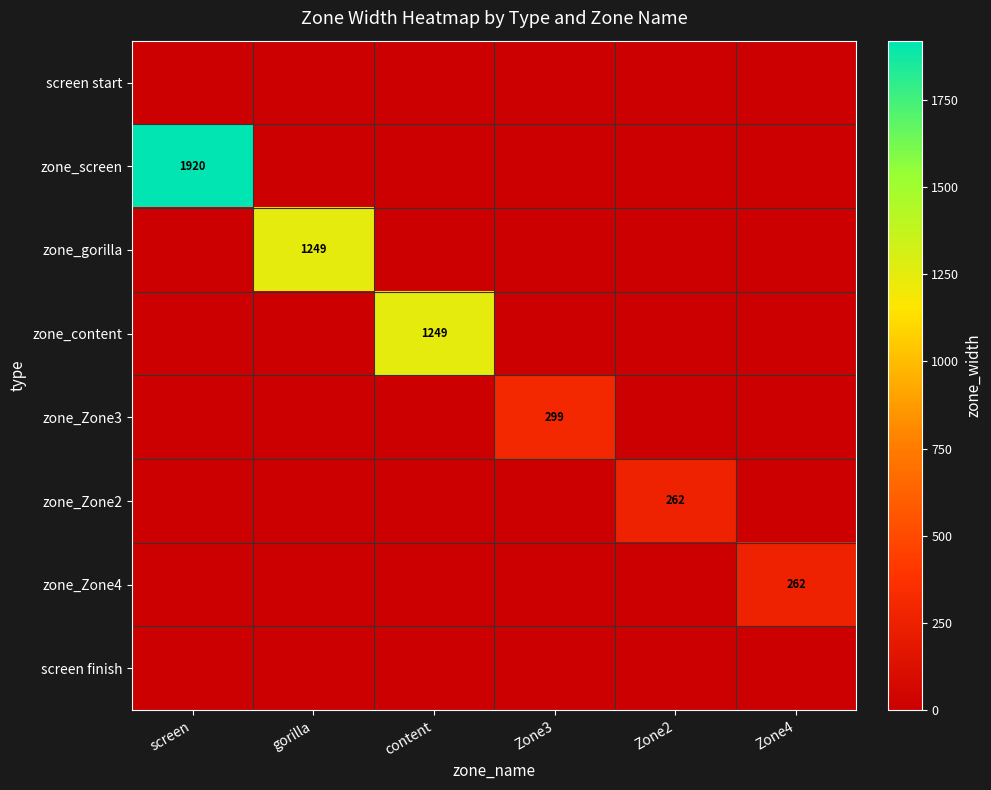

How many data points in zone_Zone2 are above 0?

1